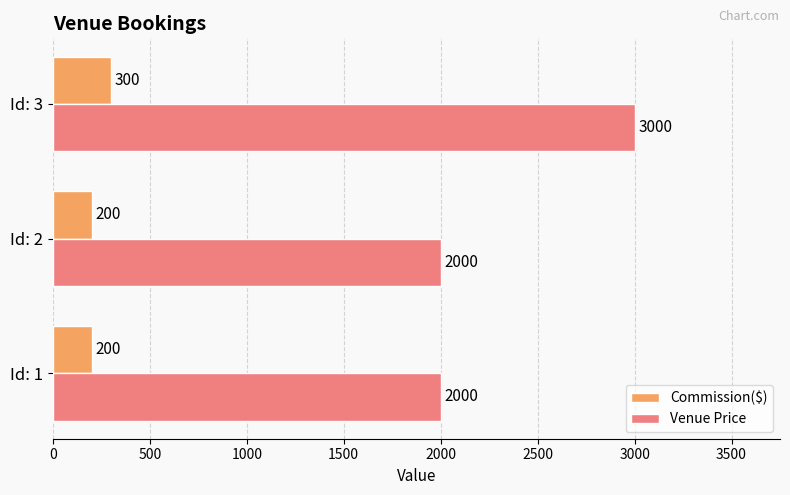

Rank the series by their maximum value, from highest to lowest.

Venue Price, Commission($)